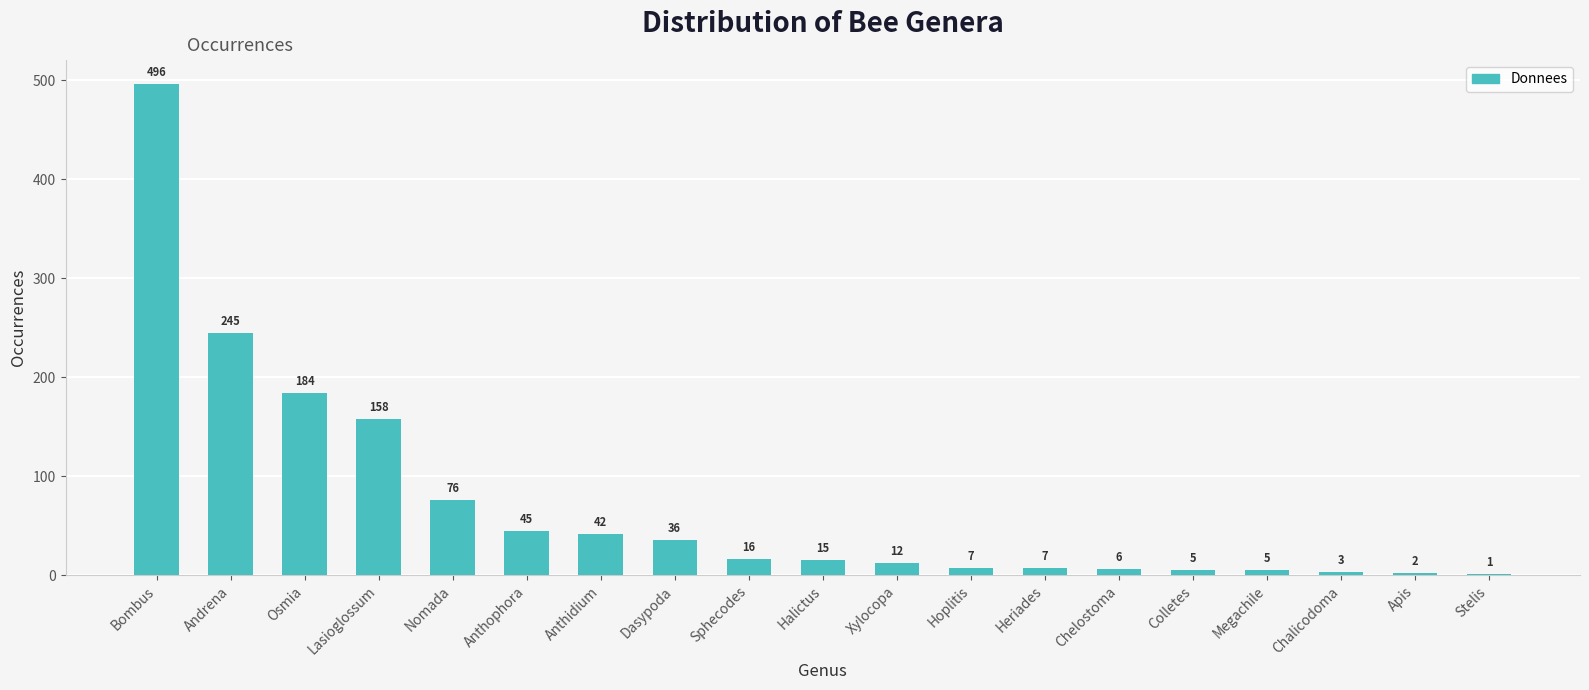

What is the maximum value shown in the chart?

496